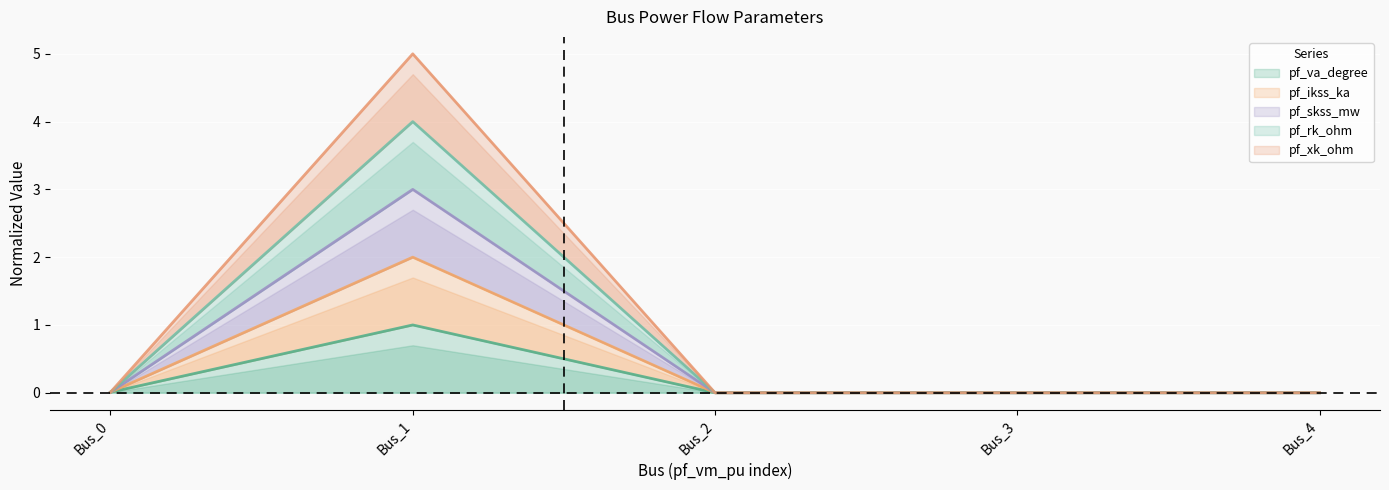

At how many categories does at least one series exceed 3?

1